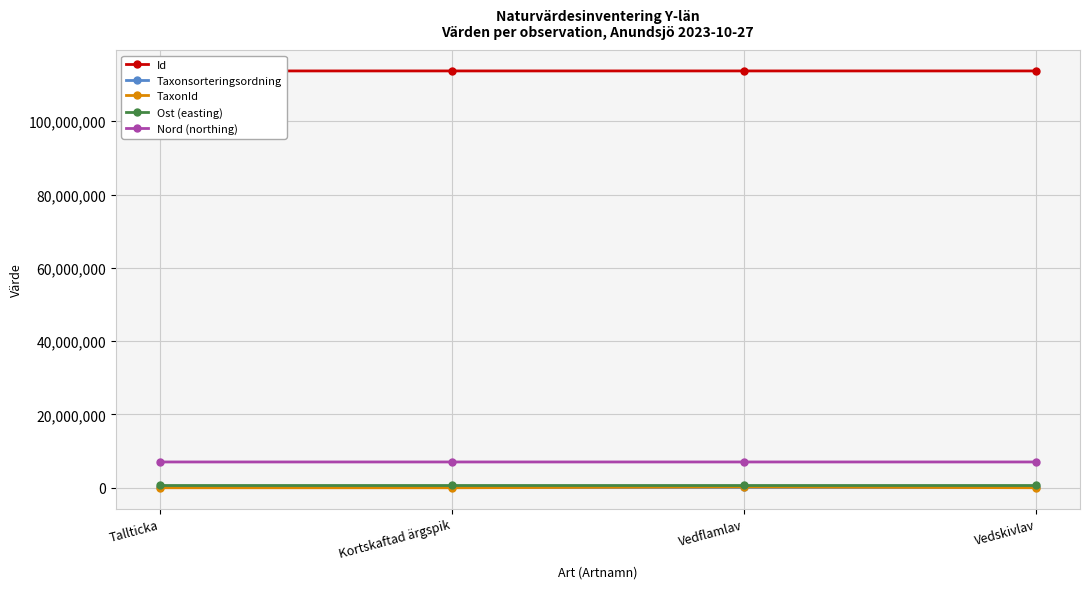

At how many categories does at least one series exceed 105568167?

4